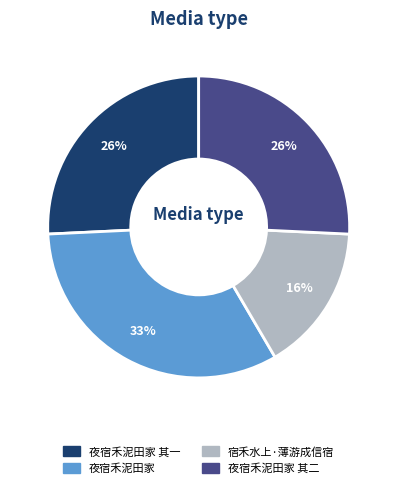

Count the number of slices in the pie.

4